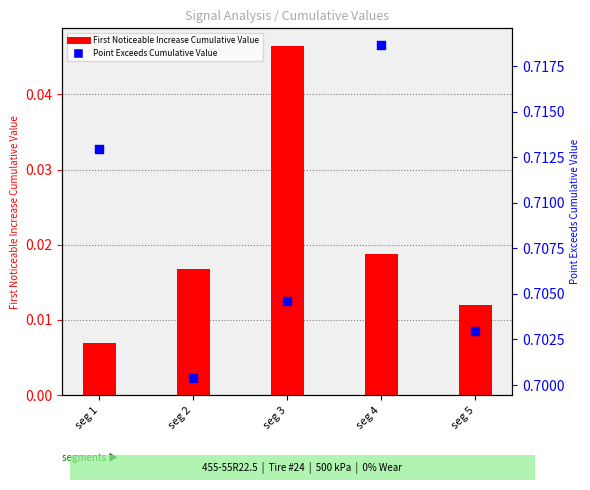

What is the total value across all series at seg 3?

0.8